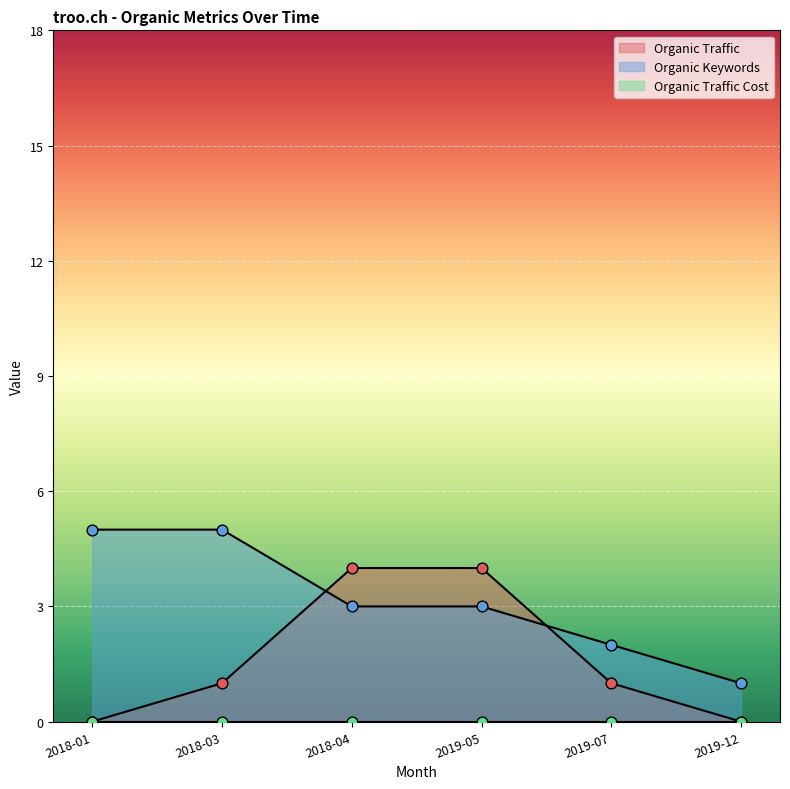

At which category is the sum across all series the highest?

2018-04